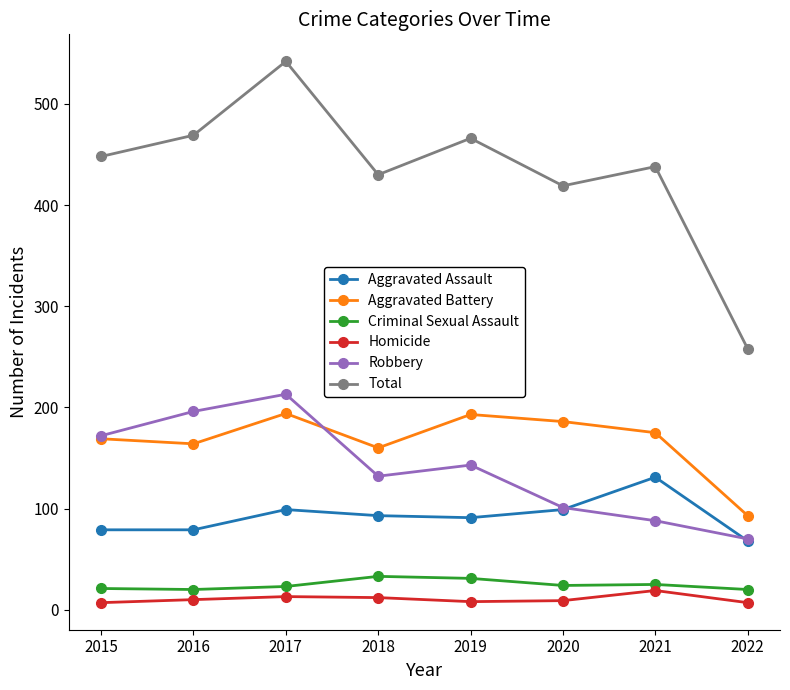

Between 2015 and 2018, which series saw the biggest shift?

Robbery